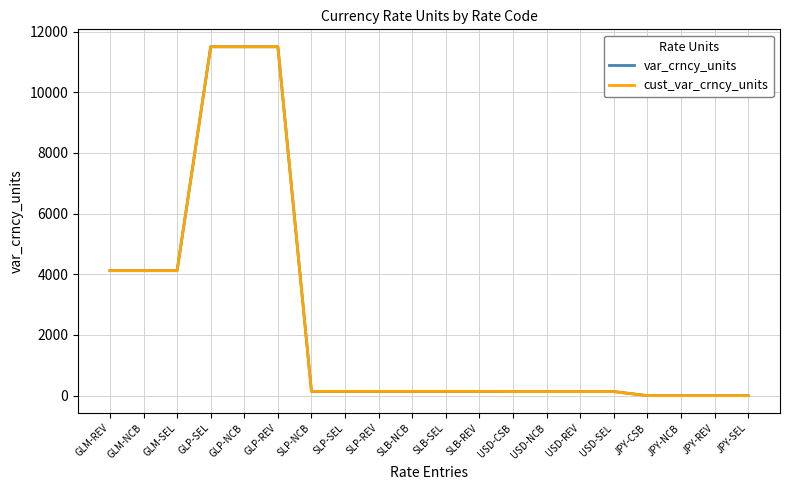

What is the average value of the var_crncy_units series?

2411.9